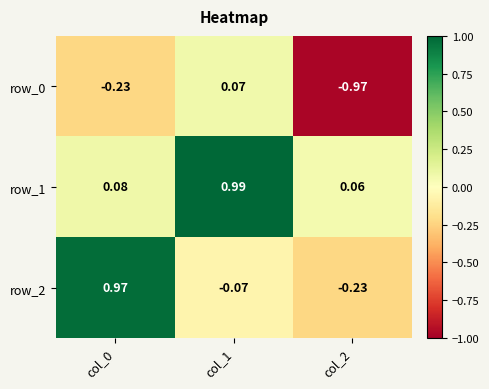

What is the spread (max minus min) of values at col_1?

1.1